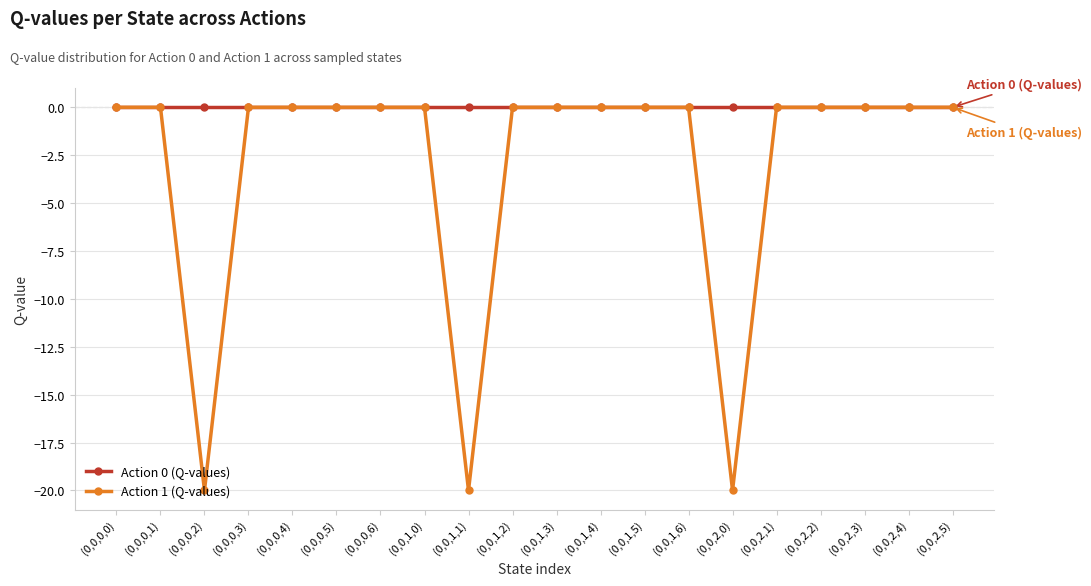

Which series has the widest spread of values?

Action 1 (Q-values)